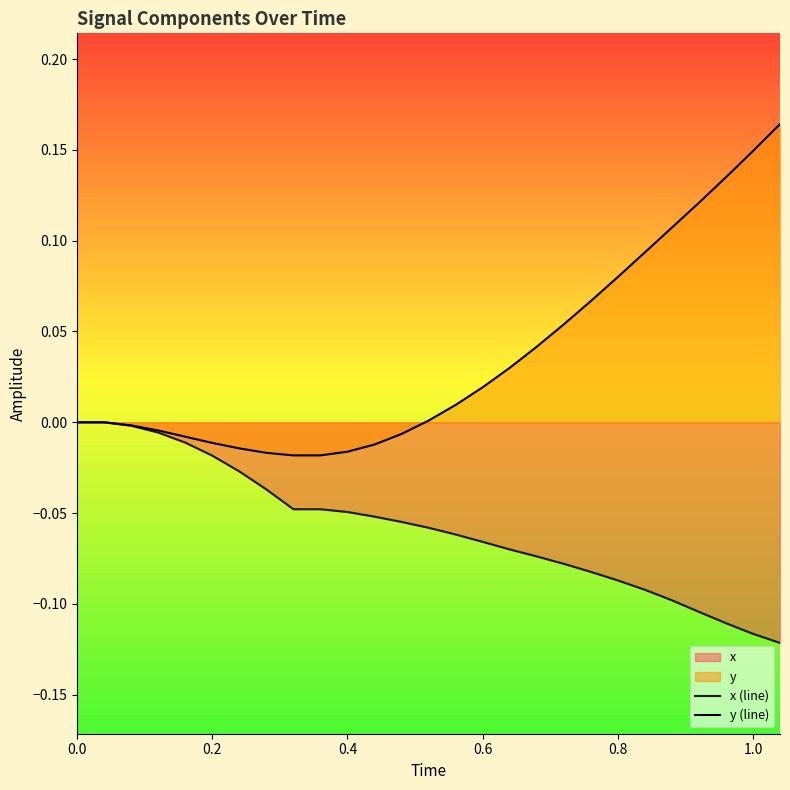

How many distinct data groups are displayed?

2